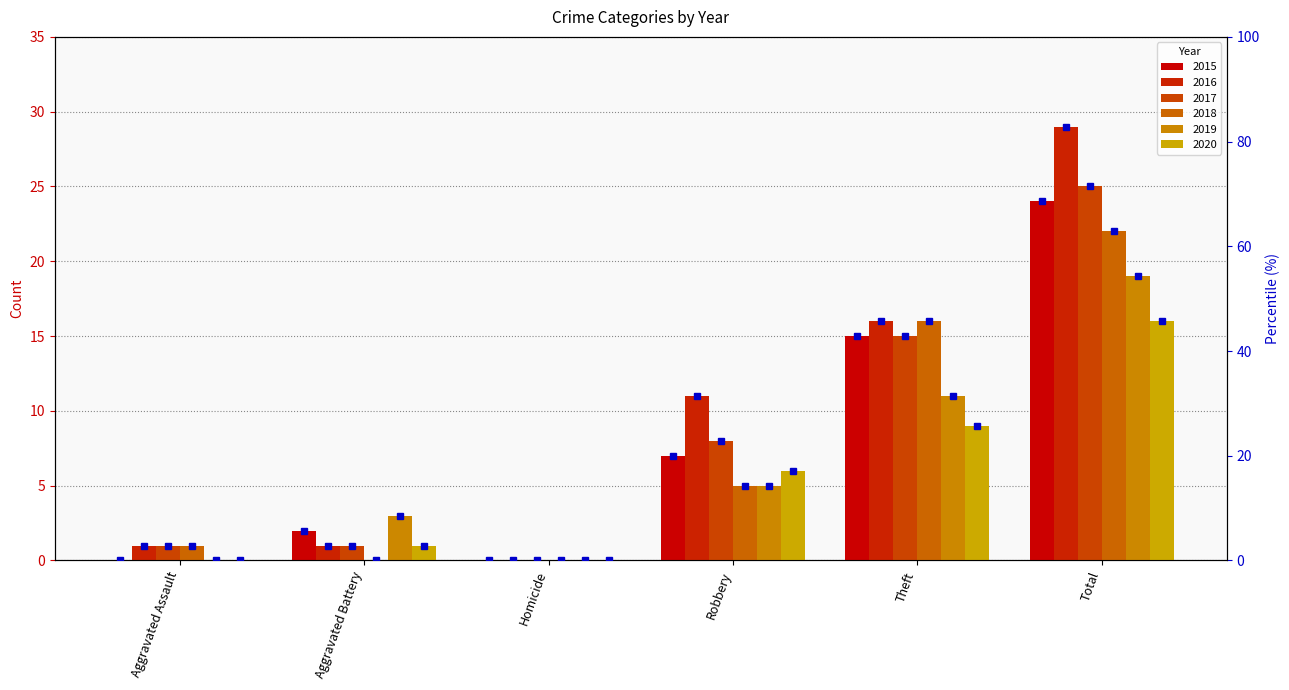

Which series changed the most between Aggravated Assault and Homicide?

2016